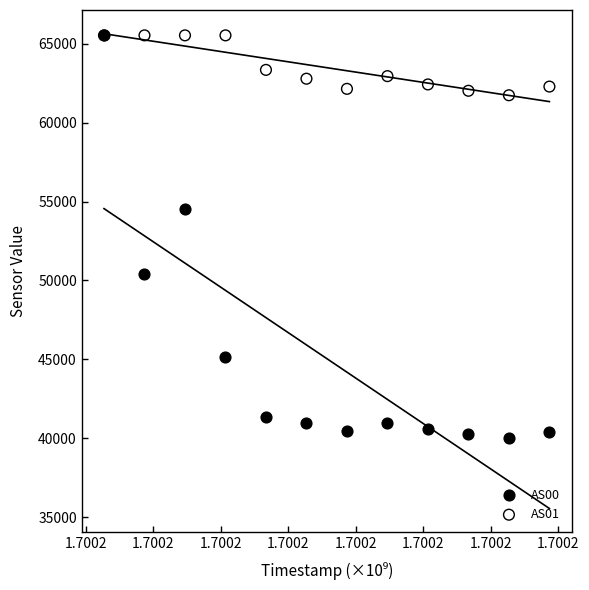

What are all the series names shown in the legend?

AS00, AS01